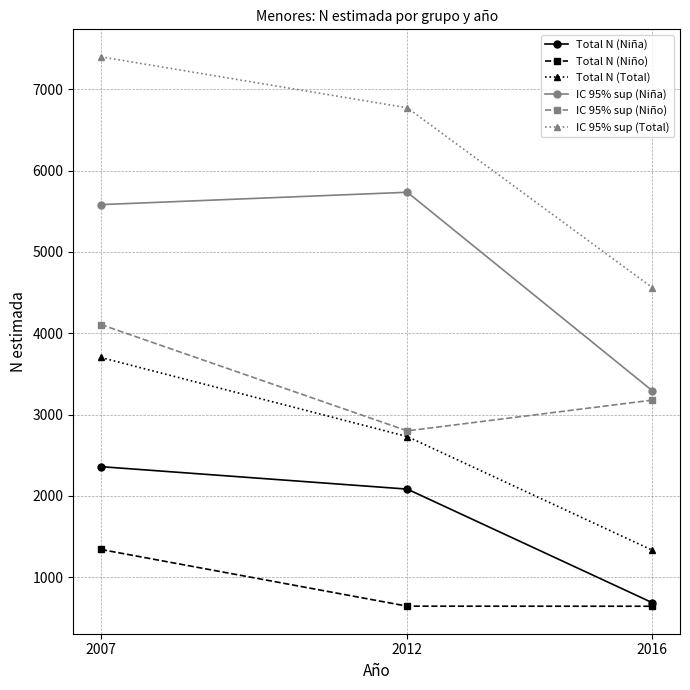

What is the difference between the maximum and minimum values in the IC 95% sup (Total) series?

2838